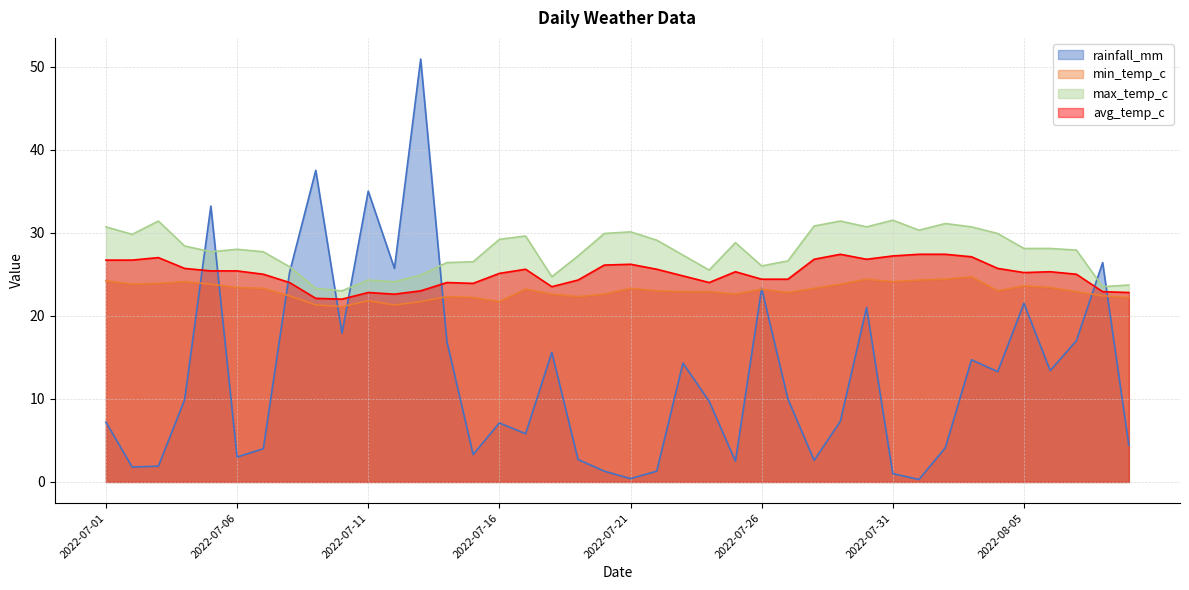

True or false: avg_temp_c and max_temp_c intersect in this chart.

False